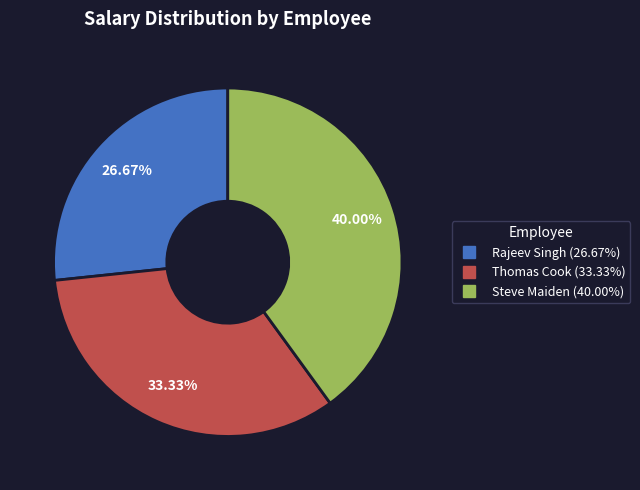

Approximately how many times larger is the value at Thomas Cook compared to Steve Maiden?

0.8